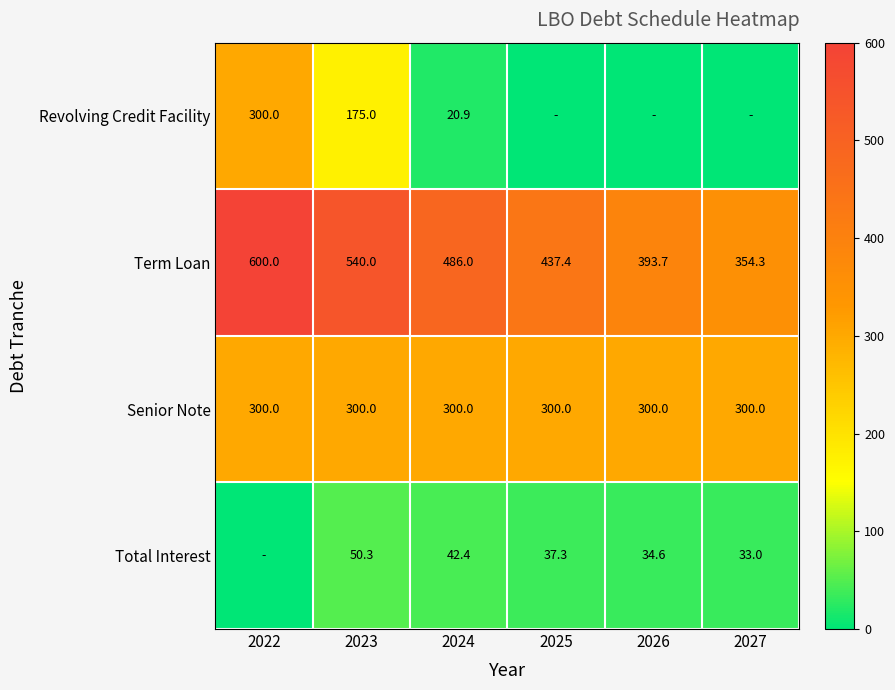

List the labels in order of Term Loan value, smallest first.

2027, 2026, 2025, 2024, 2023, 2022